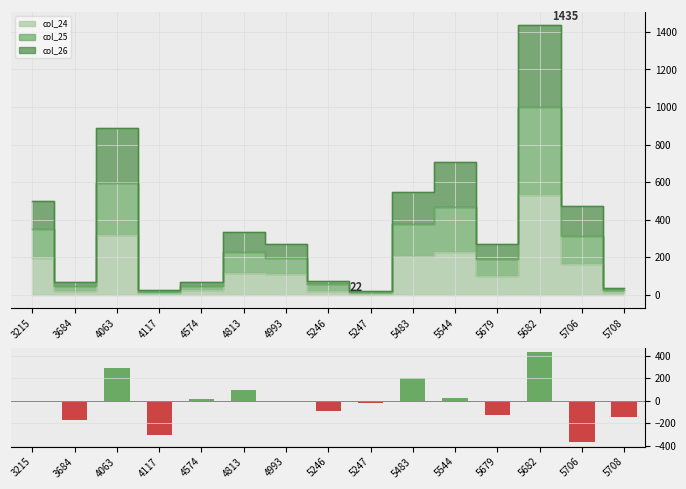

What is the difference between the maximum and minimum values?

800.0